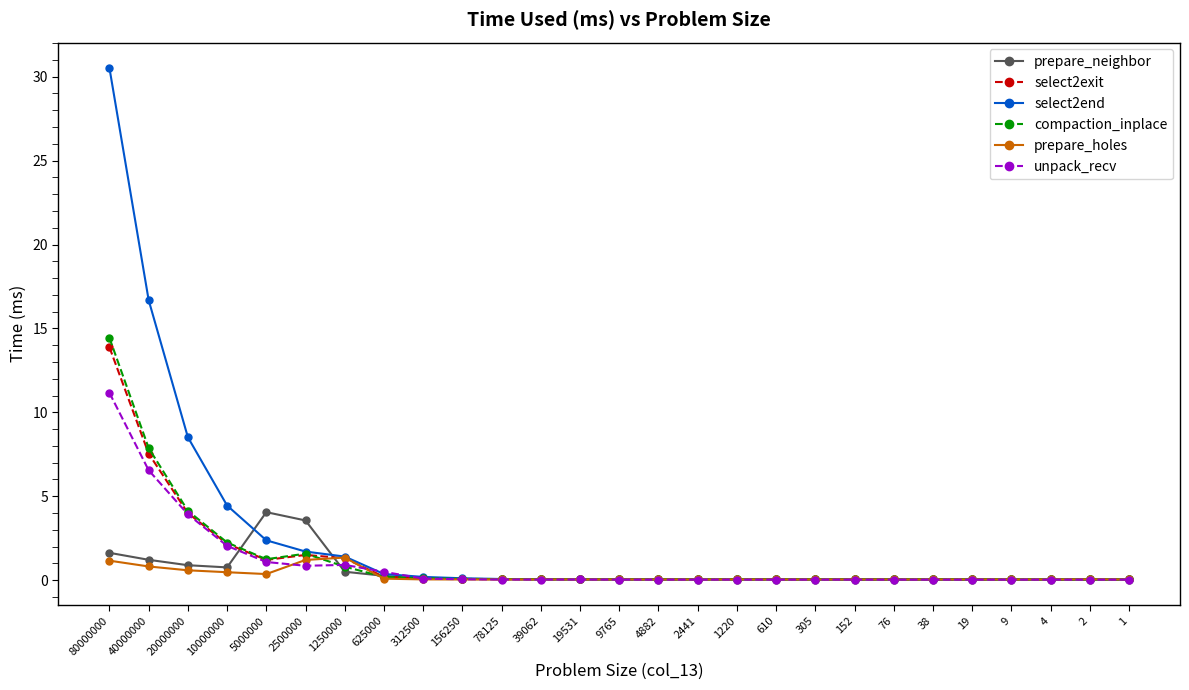

At which label is compaction_inplace closest to 7?

40000000